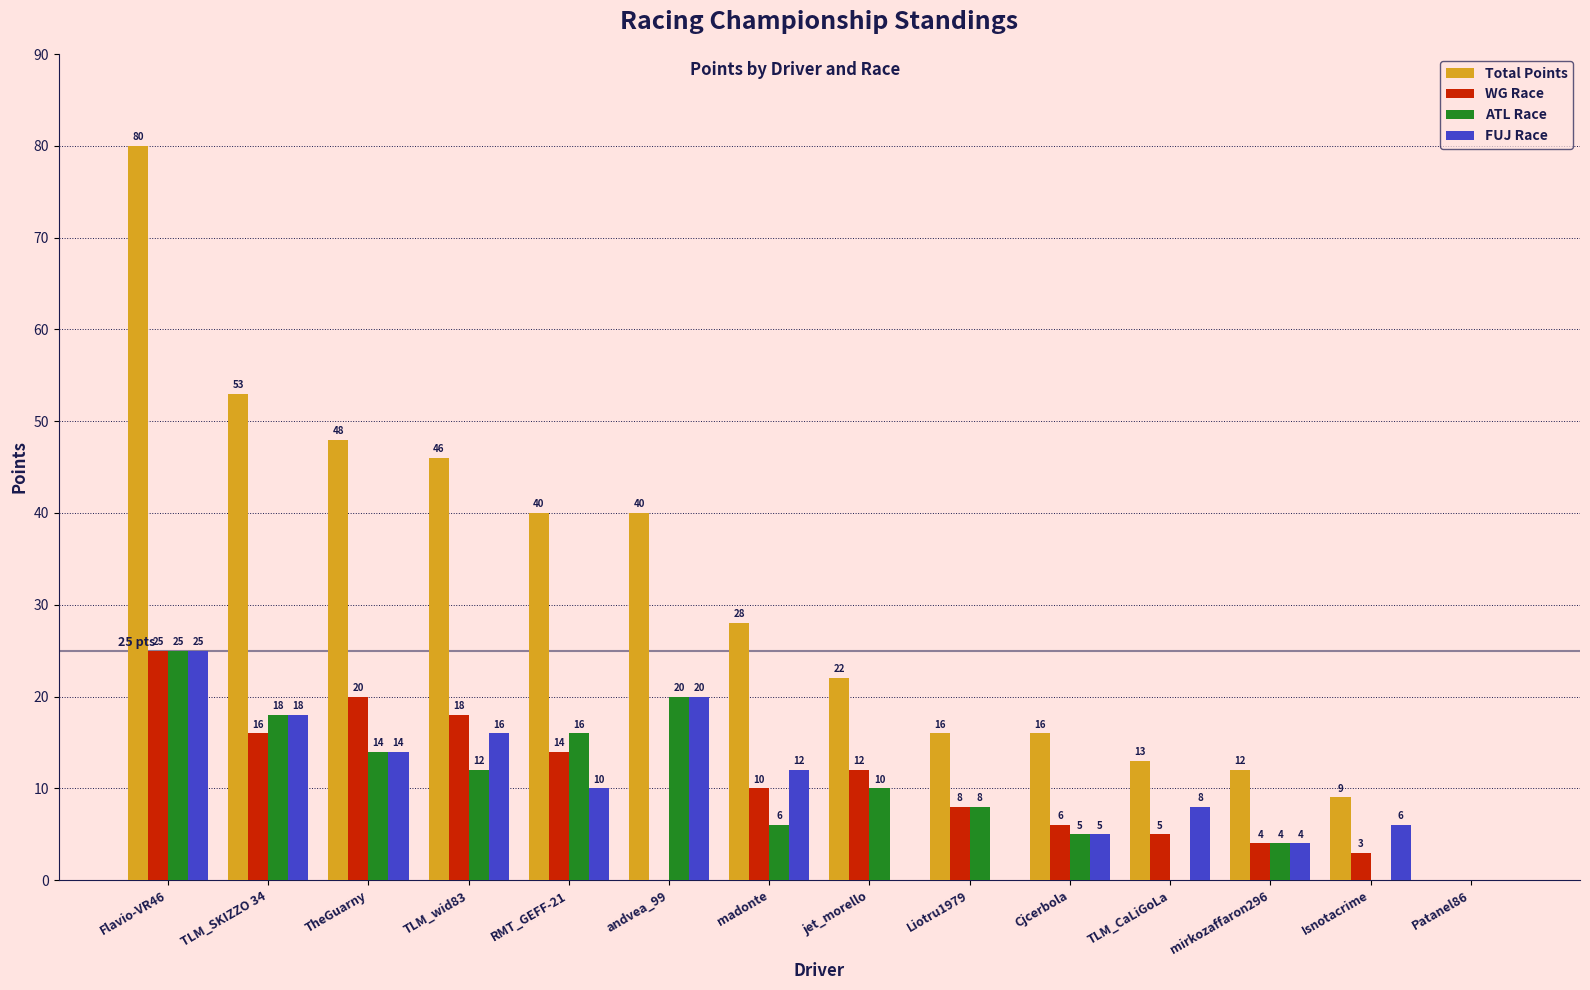

Which series changed the most between Flavio-VR46 and Cjcerbola?

Total Points